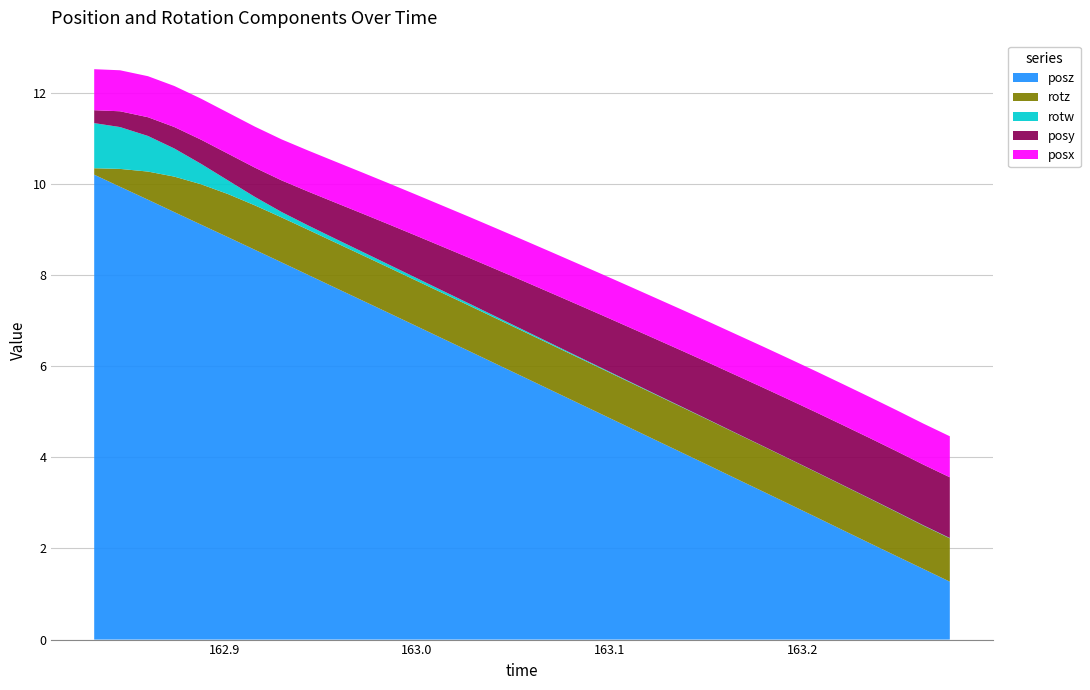

How many intersections are there between rotz and rotw?

1